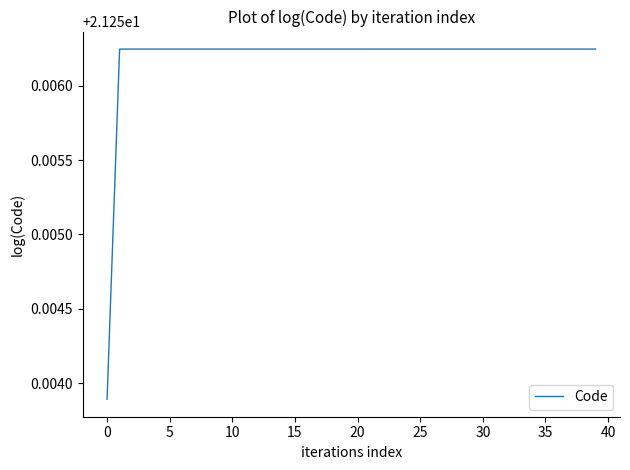

What is the average value?

21.3